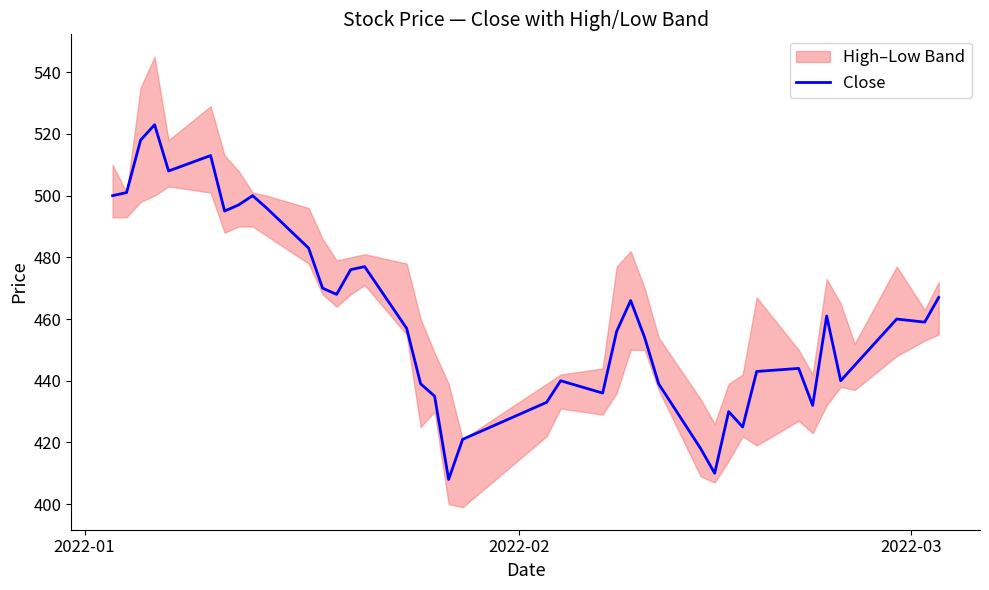

What is the minimum value for Close?

408